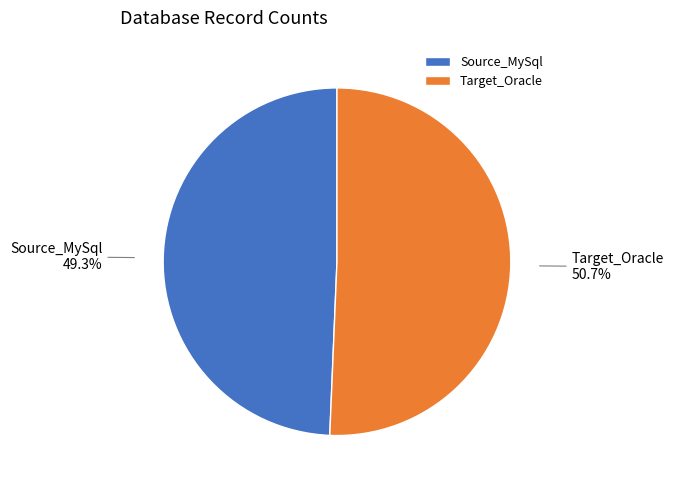

Is there any slice that represents more than half of the pie?

Yes